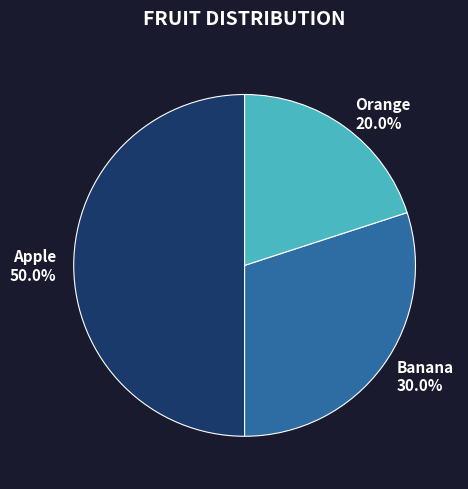

The Banana slice represents 30% of the pie. True or false?

True